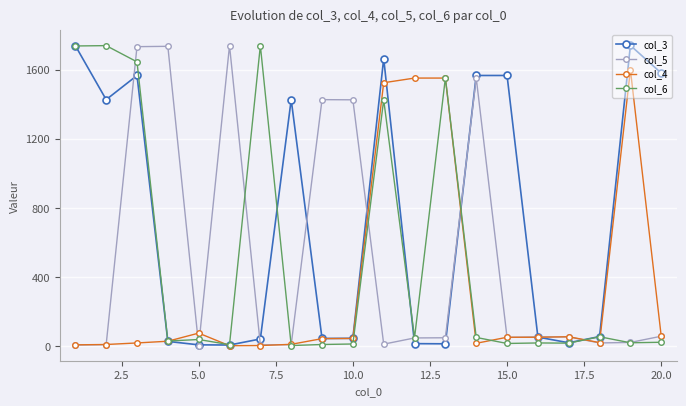

Which series has the largest total across all categories?

col_3